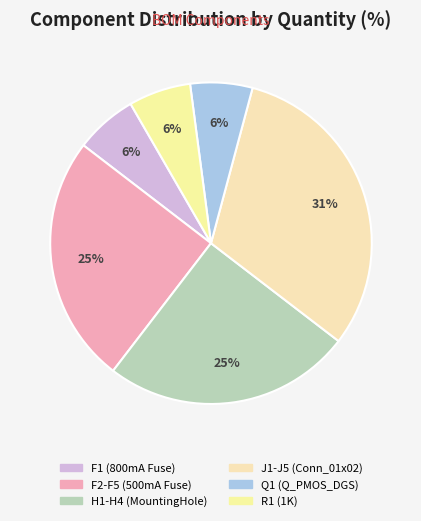

Do Q1 (Q_PMOS_DGS) and H1-H4 (MountingHole) together represent more than half of the pie?

No